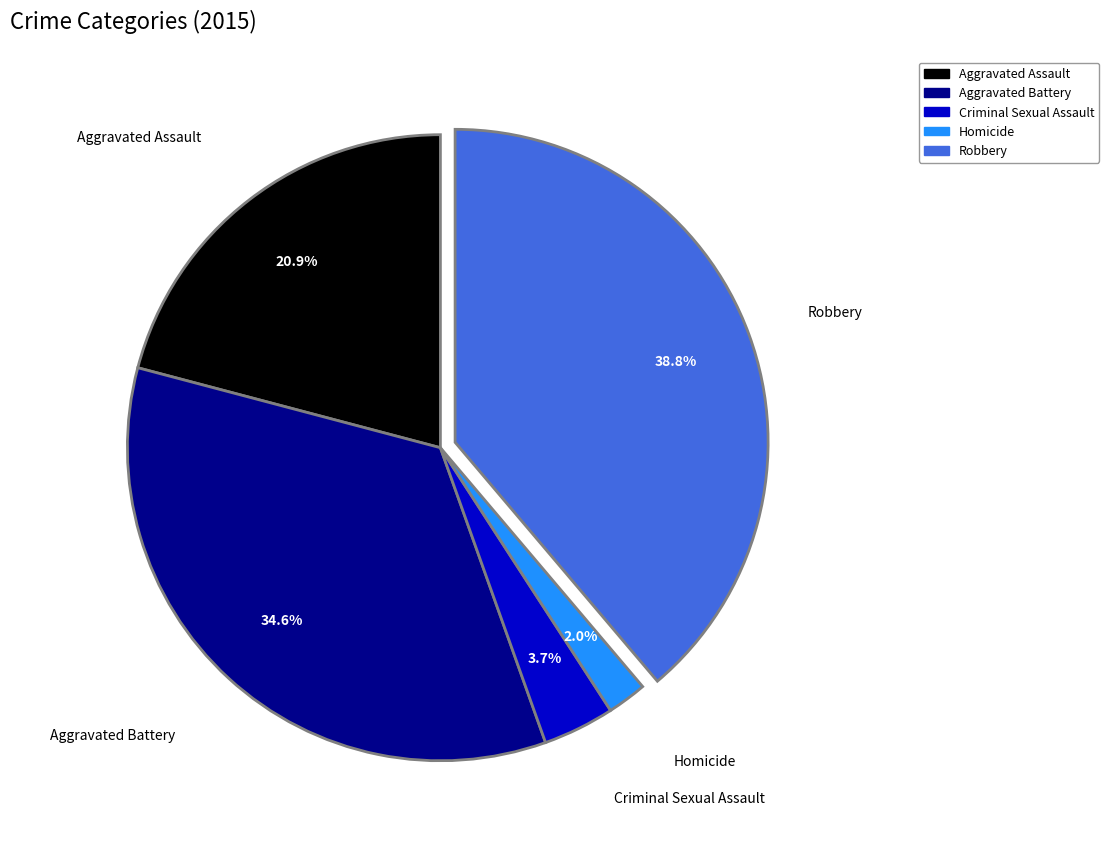

Rank the categories by value from highest to lowest.

Robbery, Aggravated Battery, Aggravated Assault, Criminal Sexual Assault, Homicide